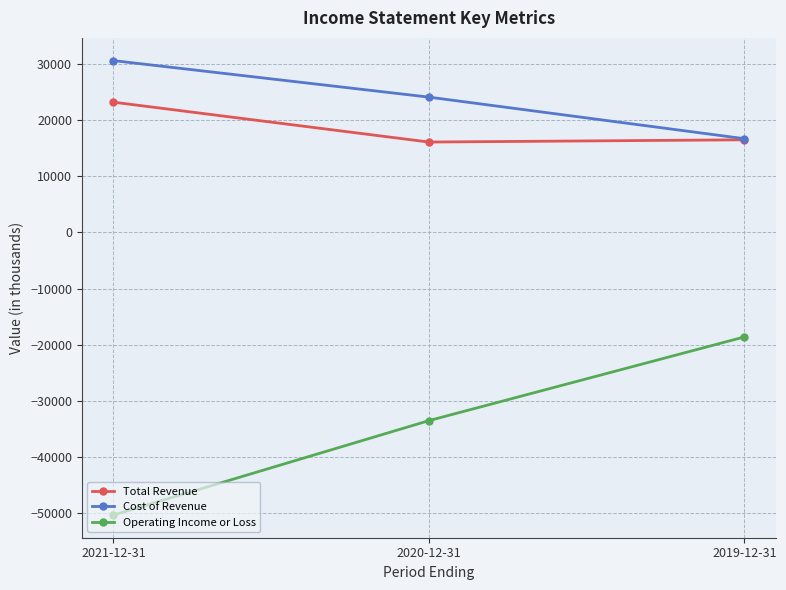

What is the smallest value displayed?

-50300